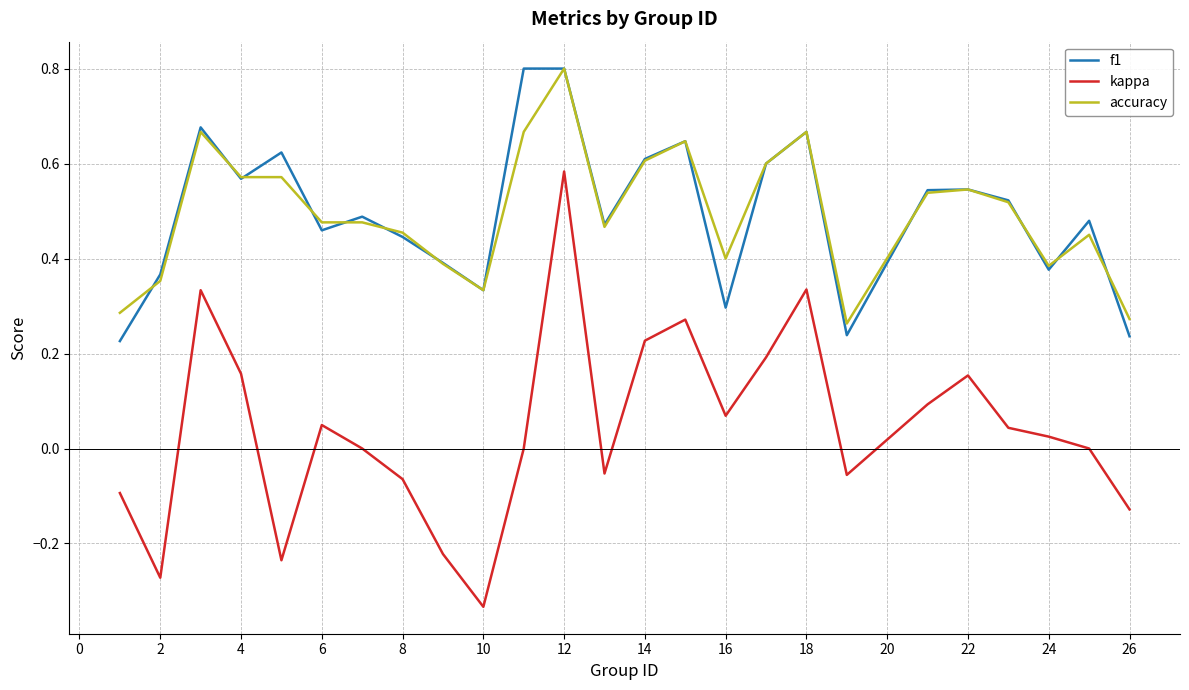

What is the highest value of the accuracy series?

0.8